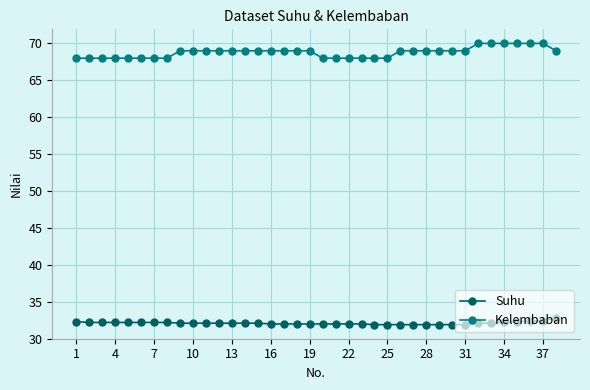

What is the difference between the second highest and second lowest values in the Suhu series?

0.5